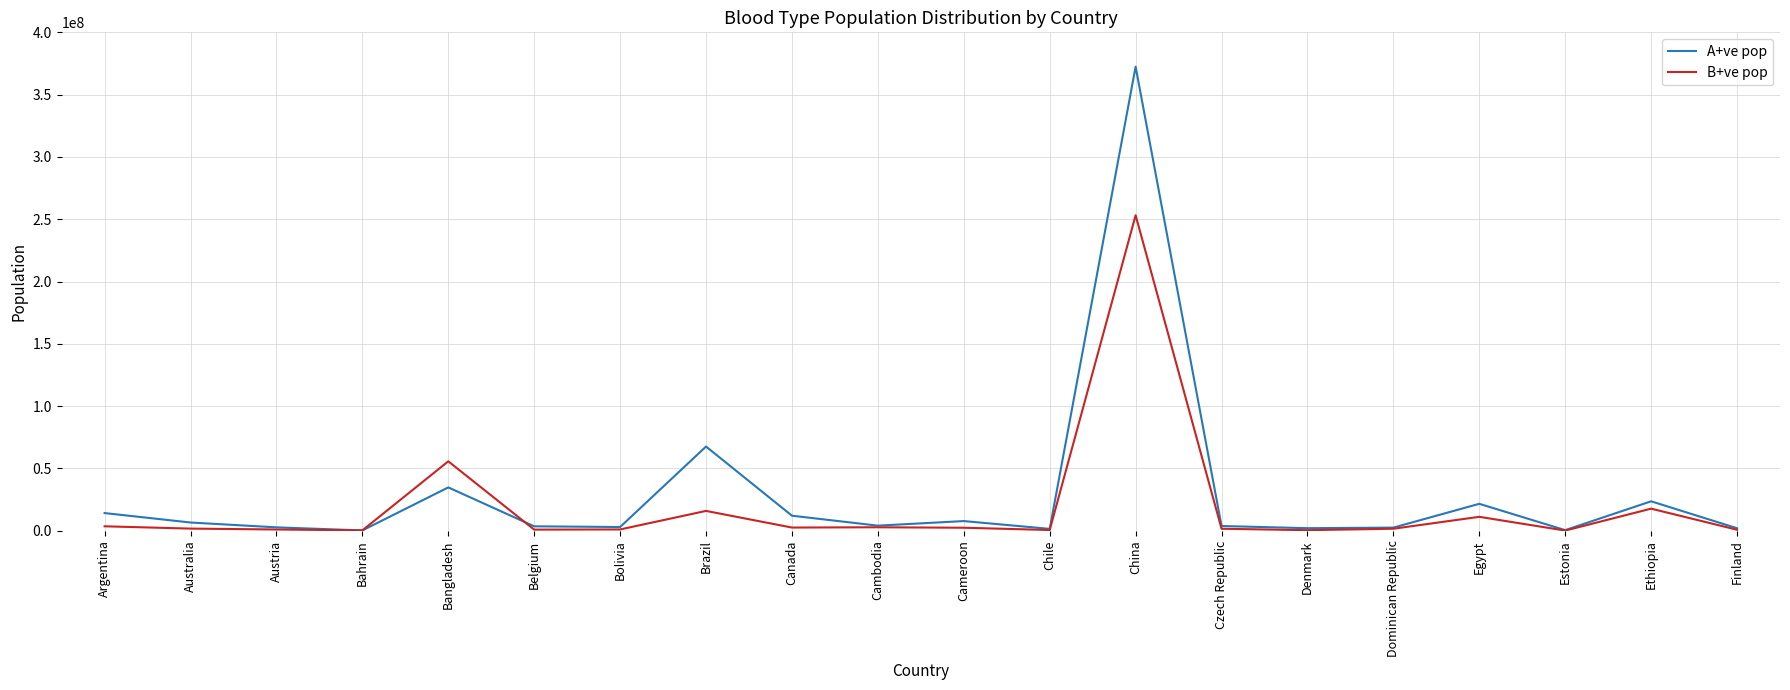

What is the difference between the highest and lowest values at Egypt?

10440000.0